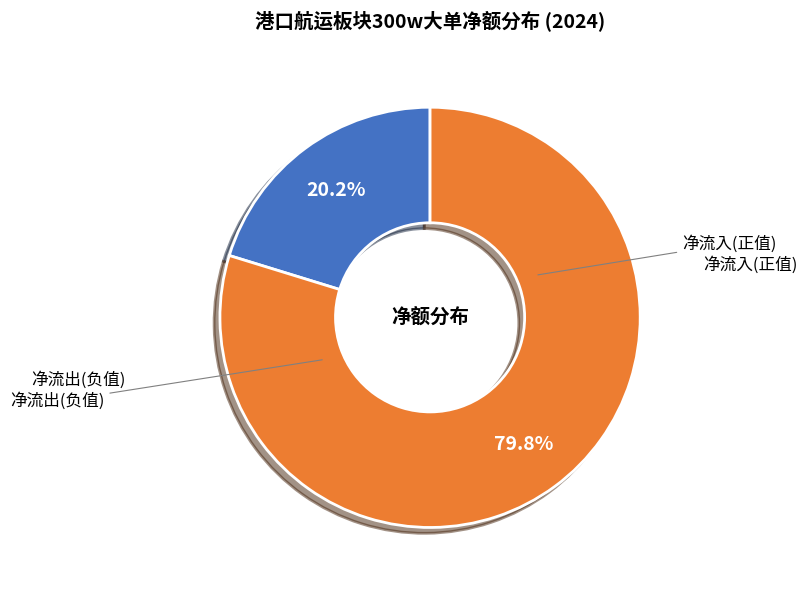

Does any single category account for the majority?

Yes